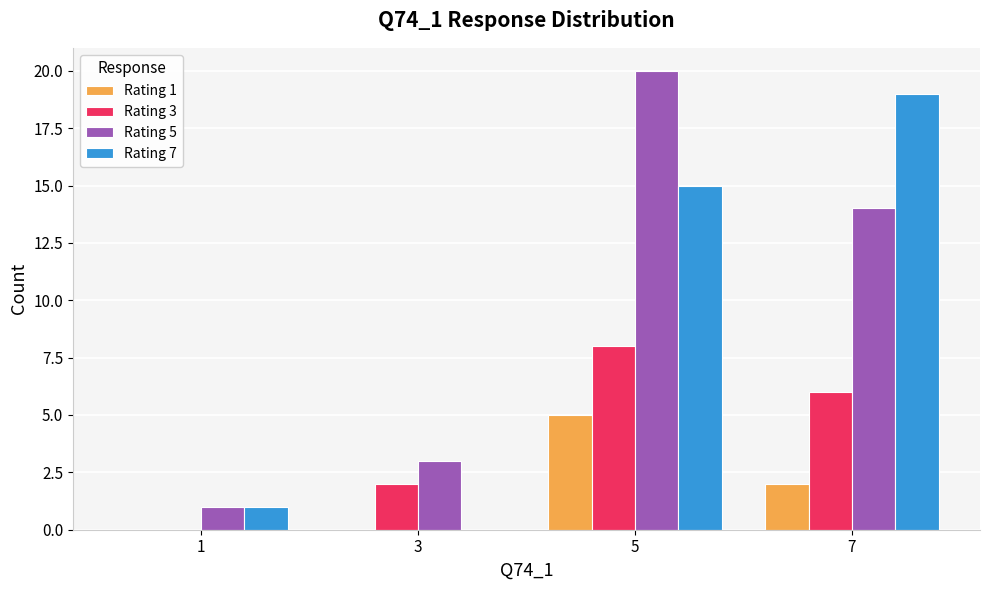

What is the sum of all Rating 1 values?

7